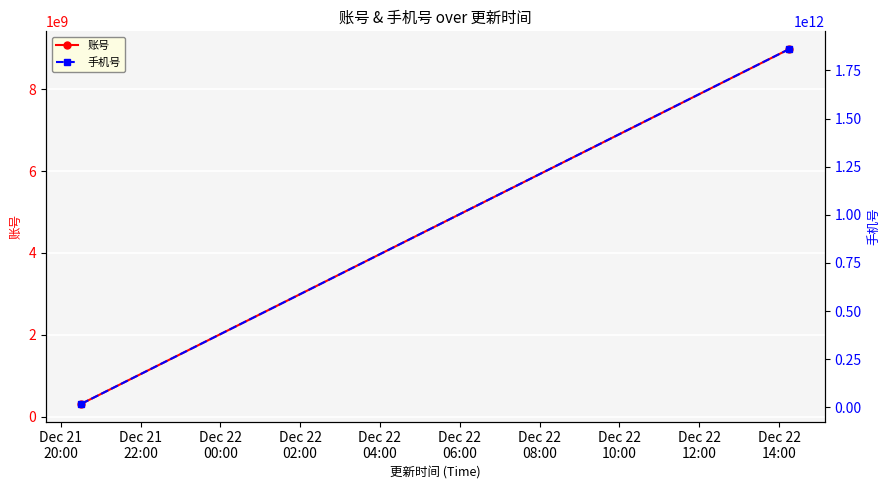

The value of 账号 at Dec 21
22:00 is 12323300348. True or false?

False